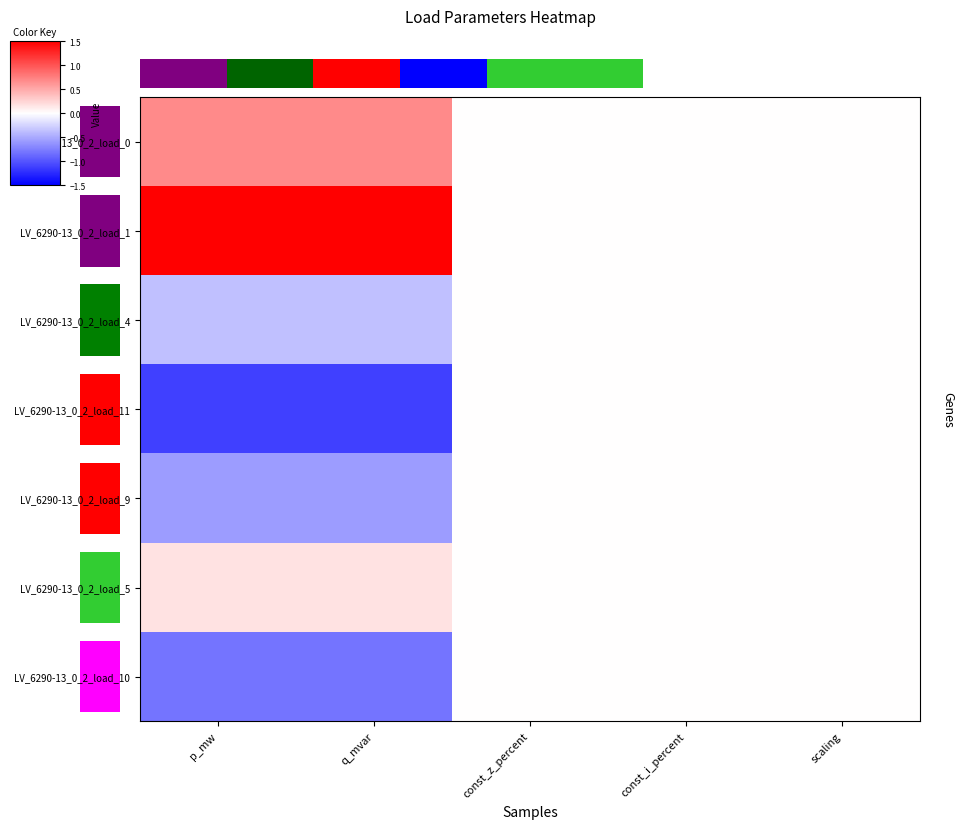

Reading right to left, list all the values displayed in this chart.

LV_6290-13_0_2_load_0: scaling=0.0	const_i_percent=0.0	const_z_percent=0.0	q_mvar=0.7	p_mw=0.7
LV_6290-13_0_2_load_1: scaling=0.0	const_i_percent=0.0	const_z_percent=0.0	q_mvar=2.0	p_mw=2.0
LV_6290-13_0_2_load_4: scaling=0.0	const_i_percent=0.0	const_z_percent=0.0	q_mvar=-0.4	p_mw=-0.4
LV_6290-13_0_2_load_11: scaling=0.0	const_i_percent=0.0	const_z_percent=0.0	q_mvar=-1.1	p_mw=-1.1
LV_6290-13_0_2_load_9: scaling=0.0	const_i_percent=0.0	const_z_percent=0.0	q_mvar=-0.6	p_mw=-0.6
LV_6290-13_0_2_load_5: scaling=0.0	const_i_percent=0.0	const_z_percent=0.0	q_mvar=0.2	p_mw=0.2
LV_6290-13_0_2_load_10: scaling=0.0	const_i_percent=0.0	const_z_percent=0.0	q_mvar=-0.8	p_mw=-0.8